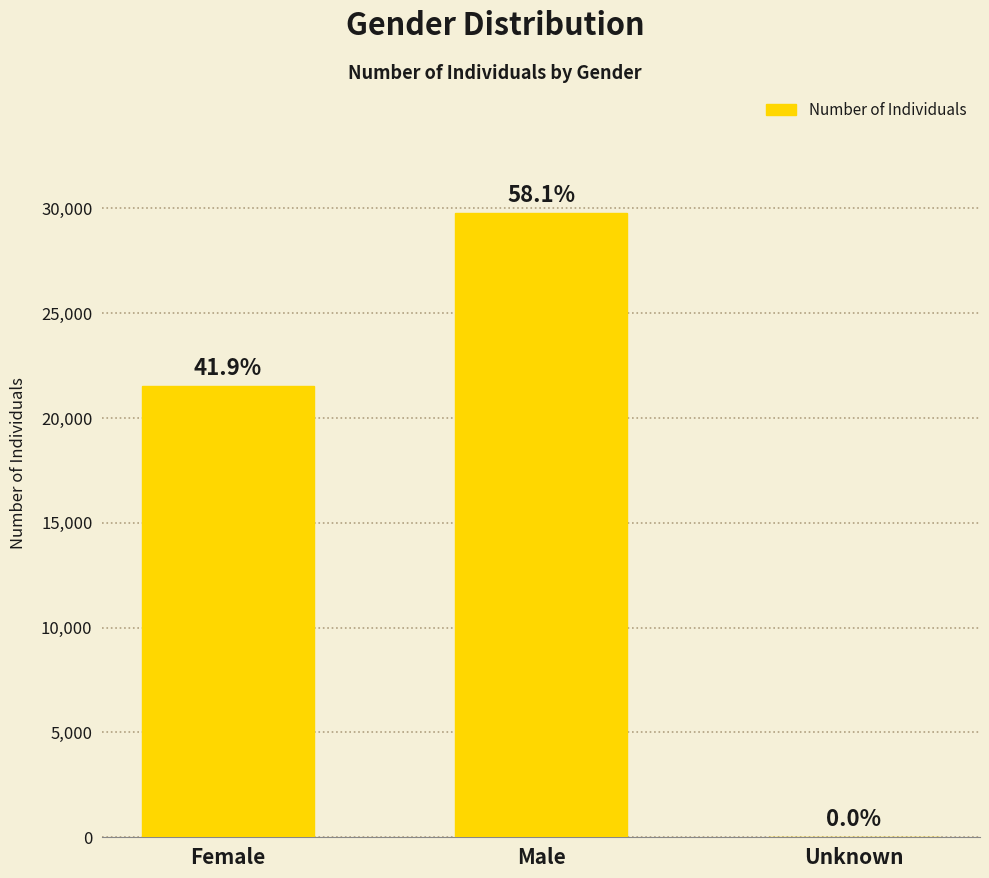

List the labels in order of value, smallest first.

Unknown, Female, Male